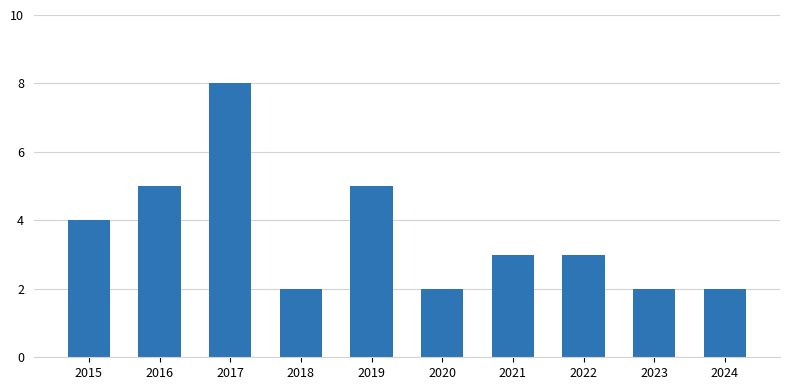

The value at 2018 is 3. True or false?

False